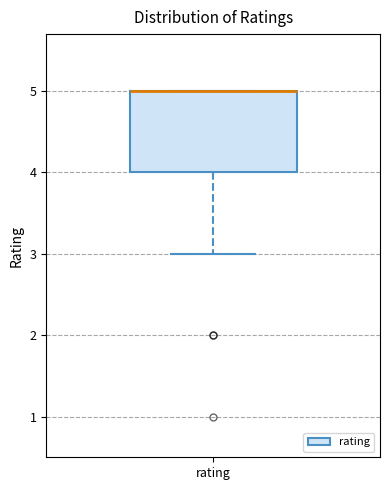

Read this box plot against the y-axis: the position of the median line, the range covered by the box, and the ends of both whiskers. The values are not printed on the chart, so give them approximately, as read against the axis.

median 5 (drawn on the box's upper edge), box 4 to 5, whiskers 3 to 5